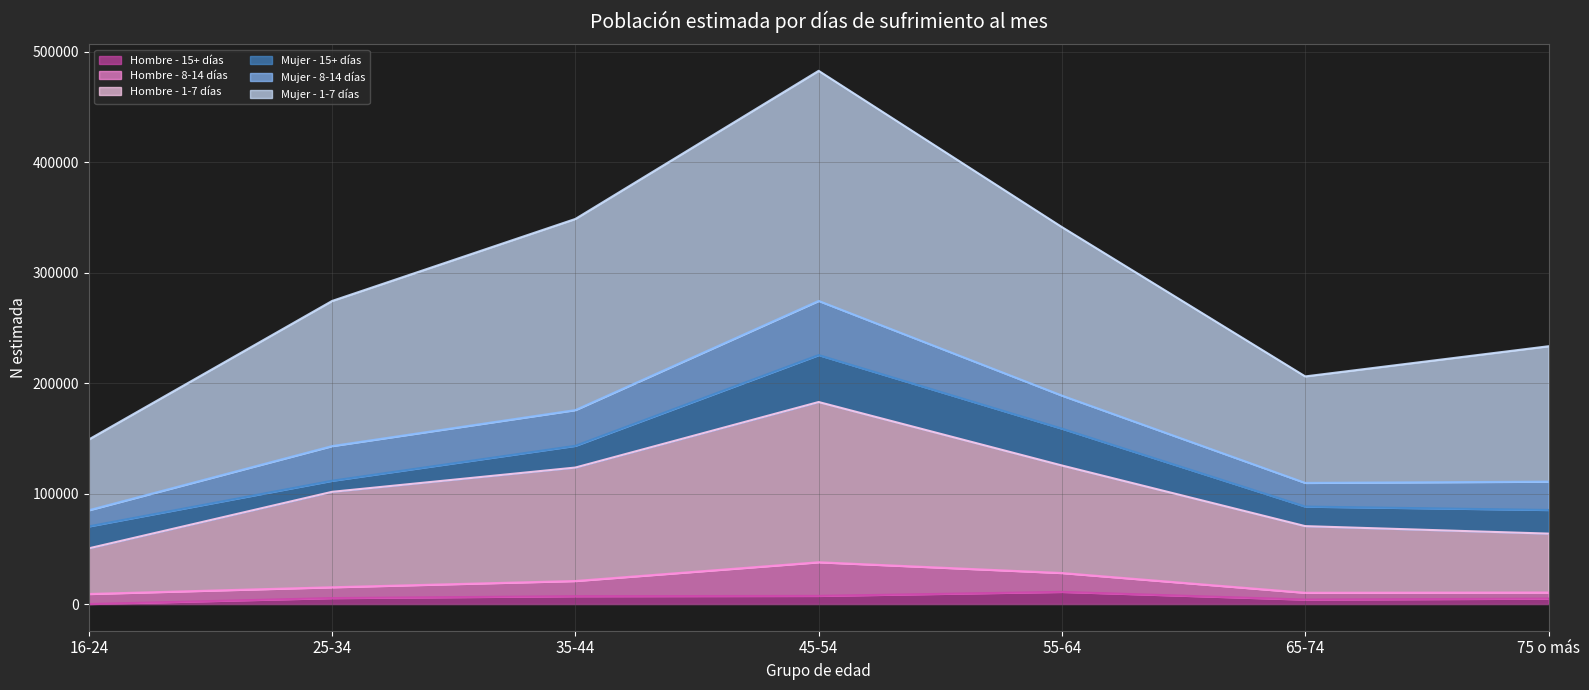

True or false: Hombre - 1-7 días and Hombre - 15+ días cross at least once.

False